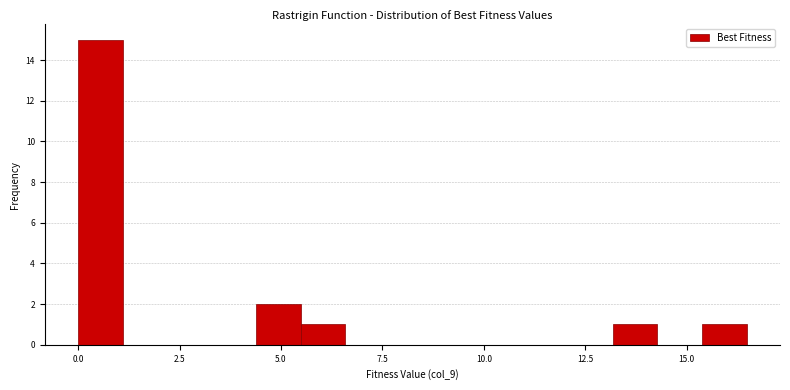

Read against the x-axis, roughly where is the centre of the tallest bar?

0.5